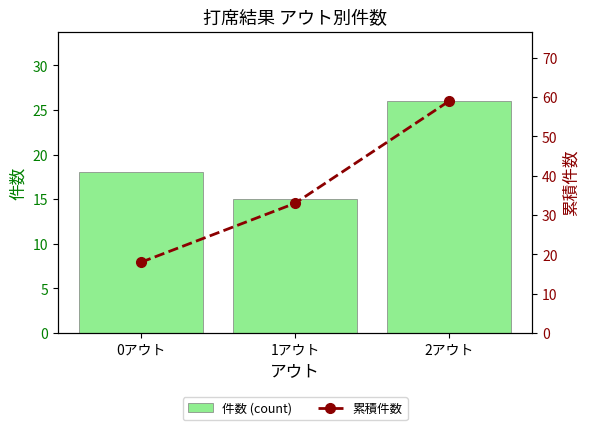

Reading right to left, what are all the values shown in this chart?

件数 (count): 2アウト=26	1アウト=15	0アウト=18
累積件数: 2アウト=59	1アウト=33	0アウト=18